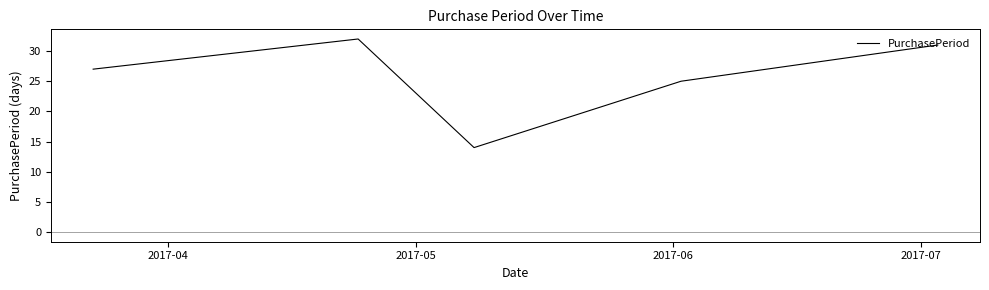

What is the greatest value displayed?

32